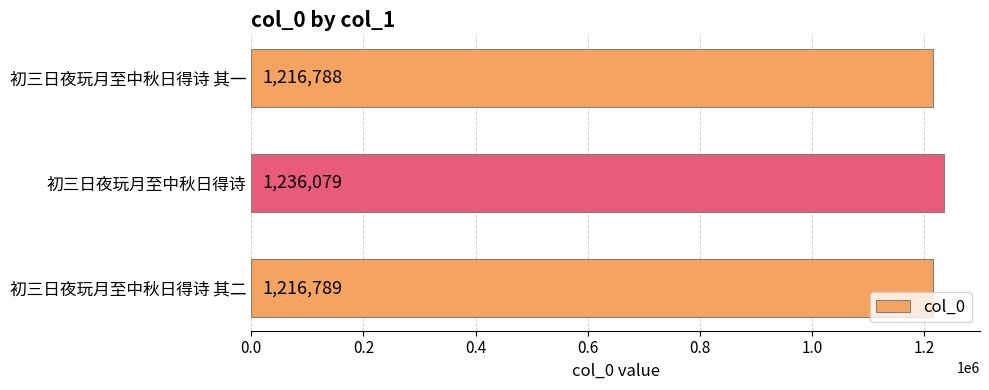

List the labels in order of value, smallest first.

初三日夜玩月至中秋日得诗 其一, 初三日夜玩月至中秋日得诗 其二, 初三日夜玩月至中秋日得诗